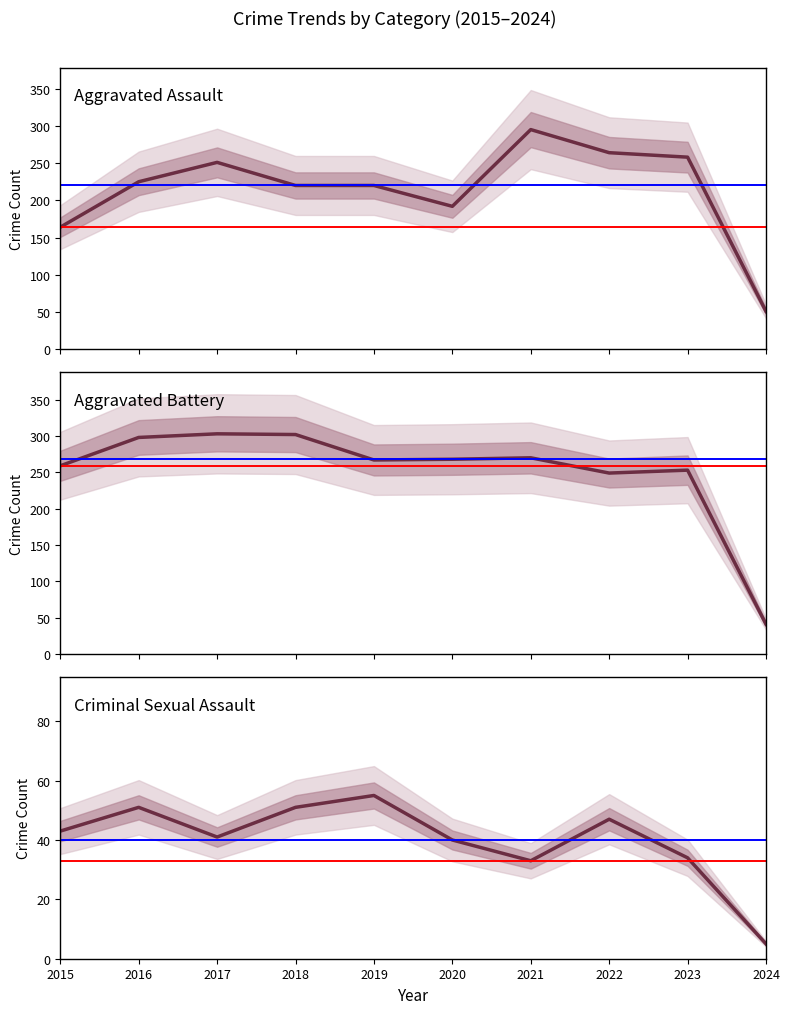

How many values in the Aggravated Battery series exceed 268?

4